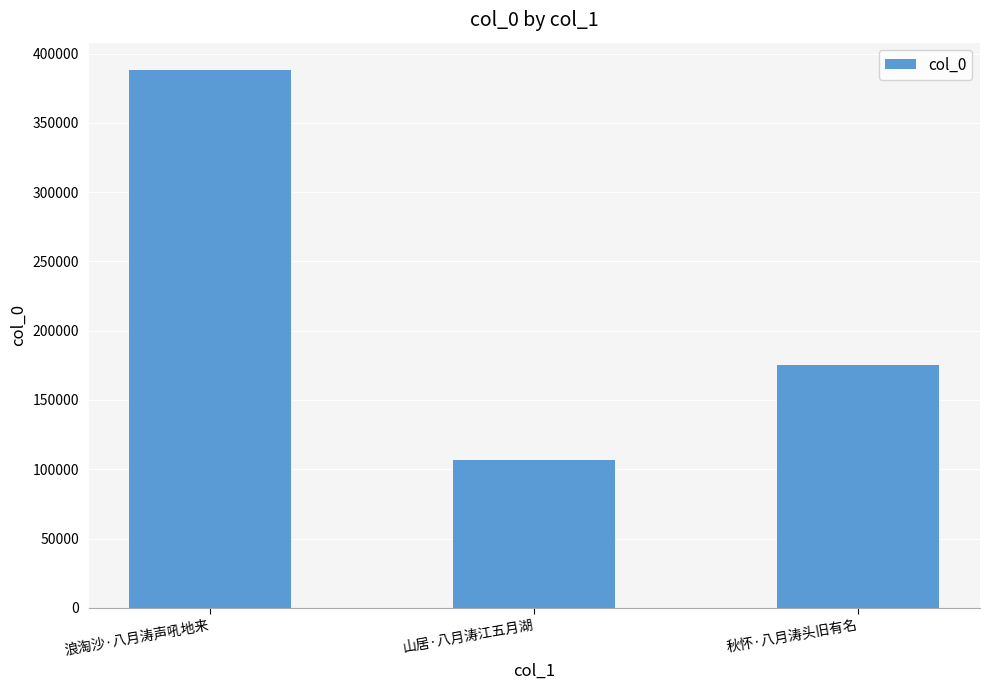

What is the maximum value shown in the chart?

388407